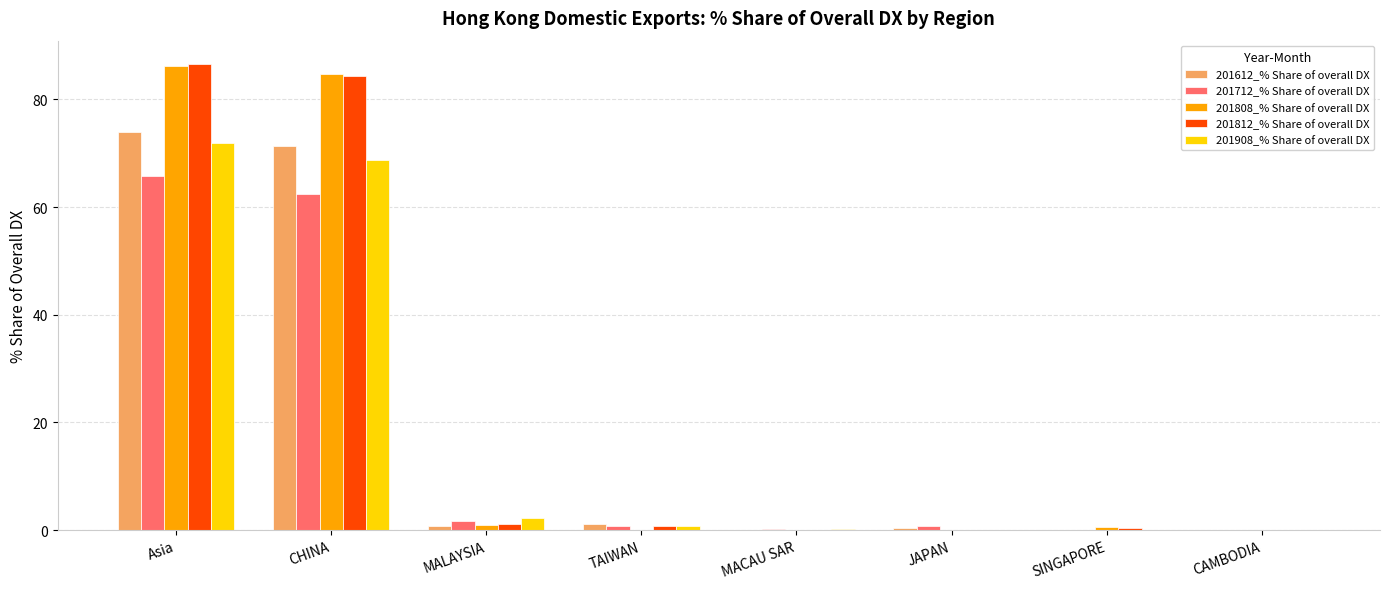

What is the maximum value for 201612_% Share of overall DX?

73.9